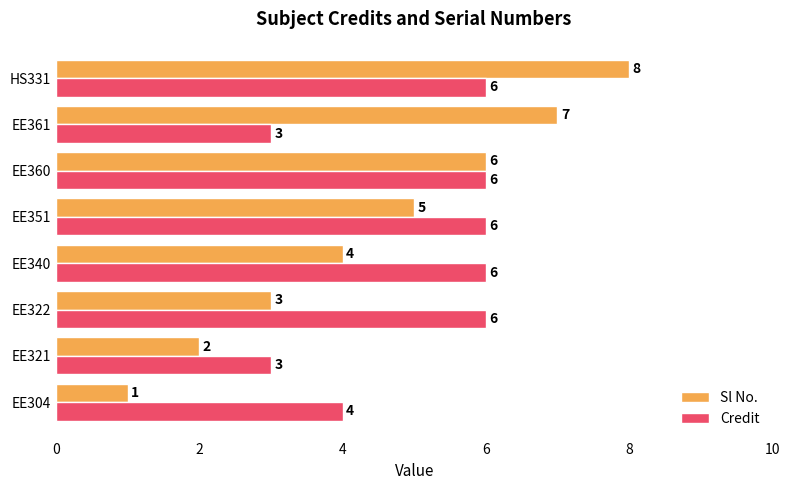

What are all the series names shown in the legend?

Sl No., Credit